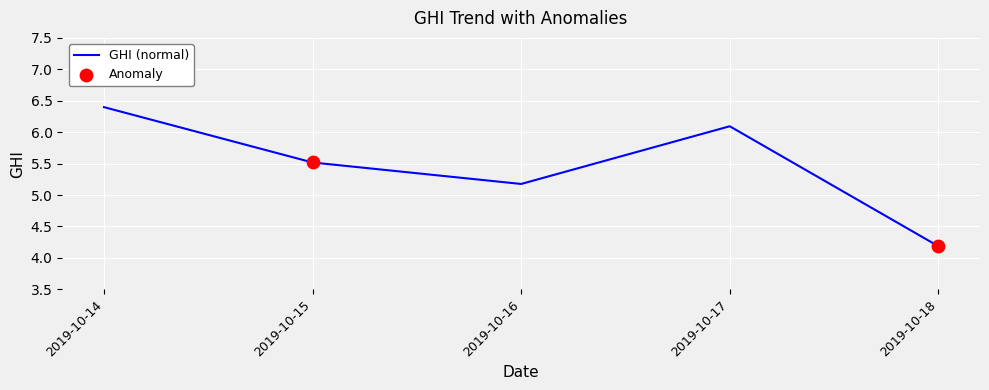

What is the ratio of the value at 2019-10-18 to the value at 2019-10-16?

0.8